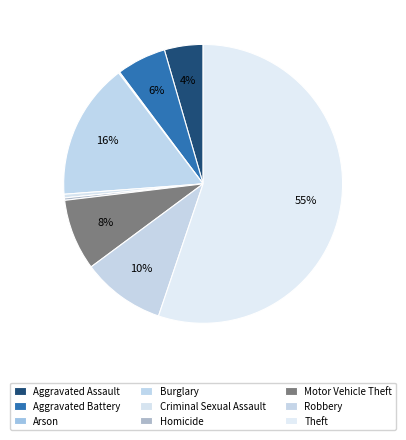

To the nearest percent, what is the average slice percentage?

11%